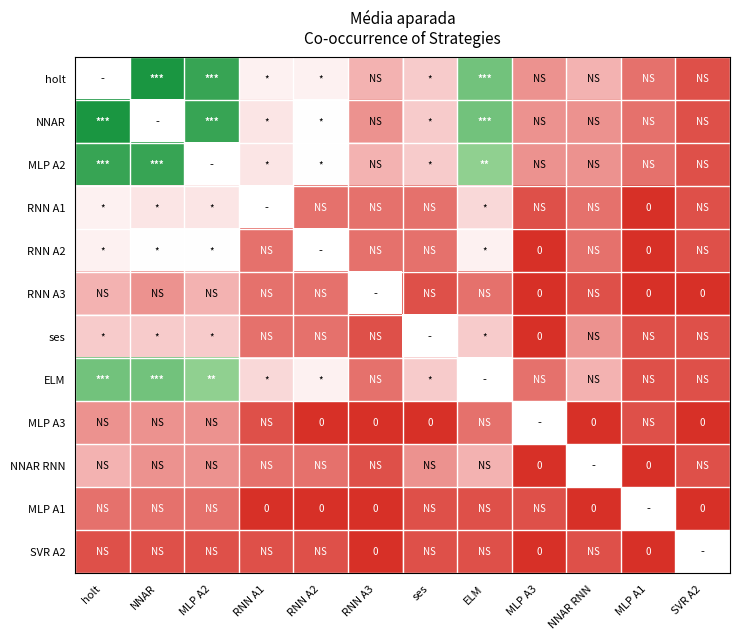

True or false: MLP A2 has a value of 0.2 at MLP A3.

True